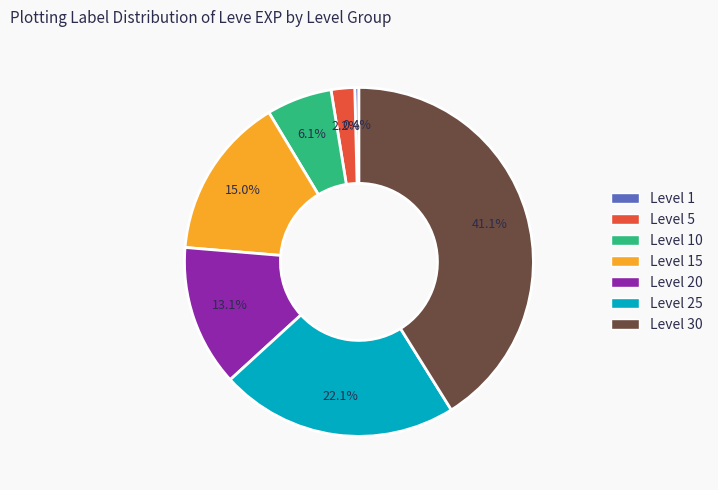

Combined, what portion of the pie is Level 1 and Level 15?

15.4%